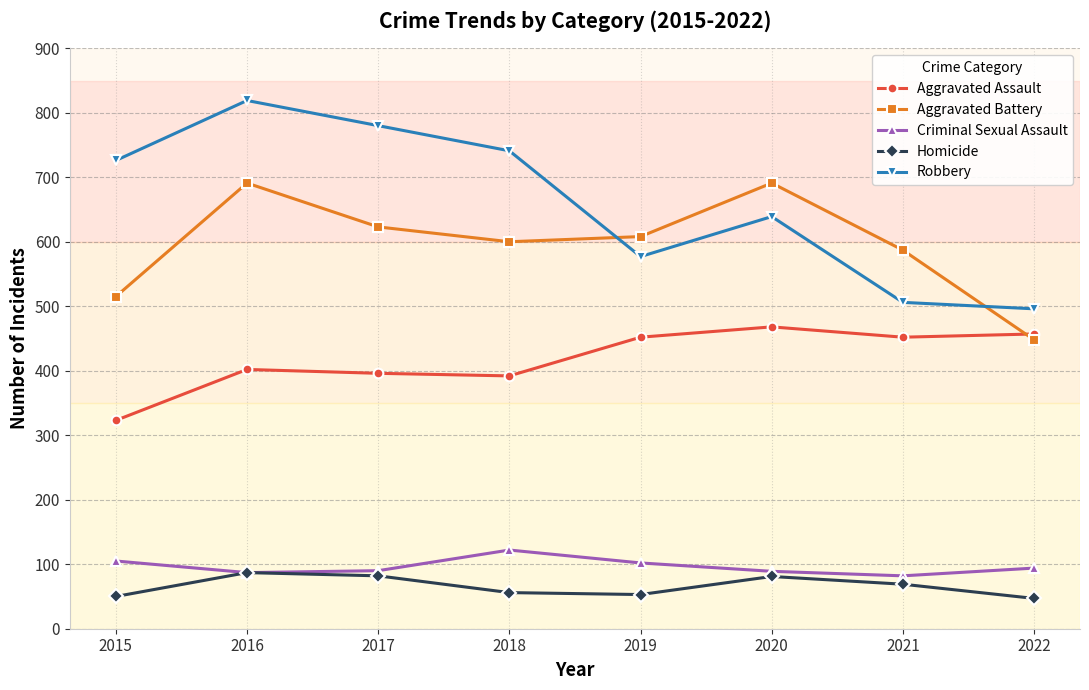

How many values in the Aggravated Battery series are below 608?

4